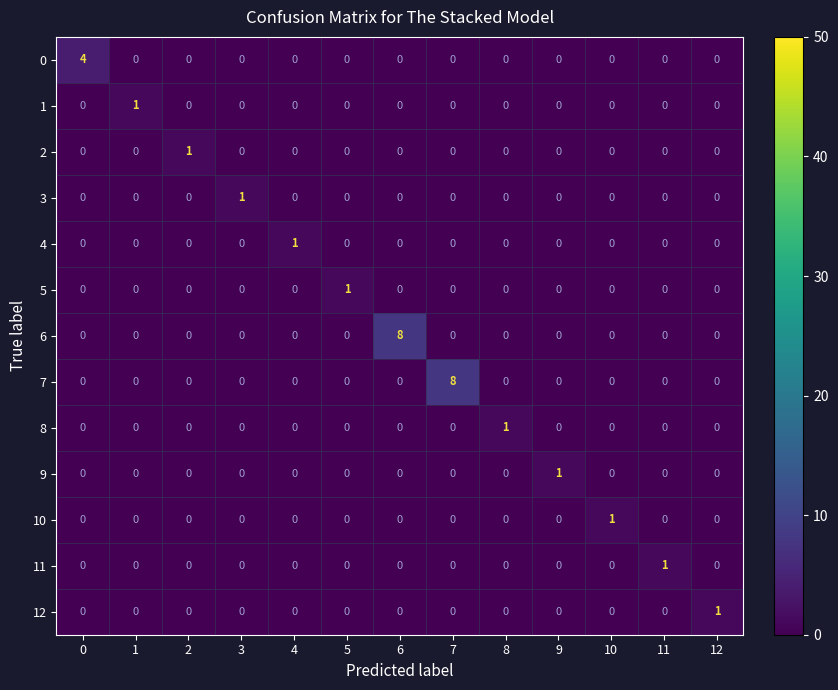

The 5 series shows 0 at 9. True or false?

True